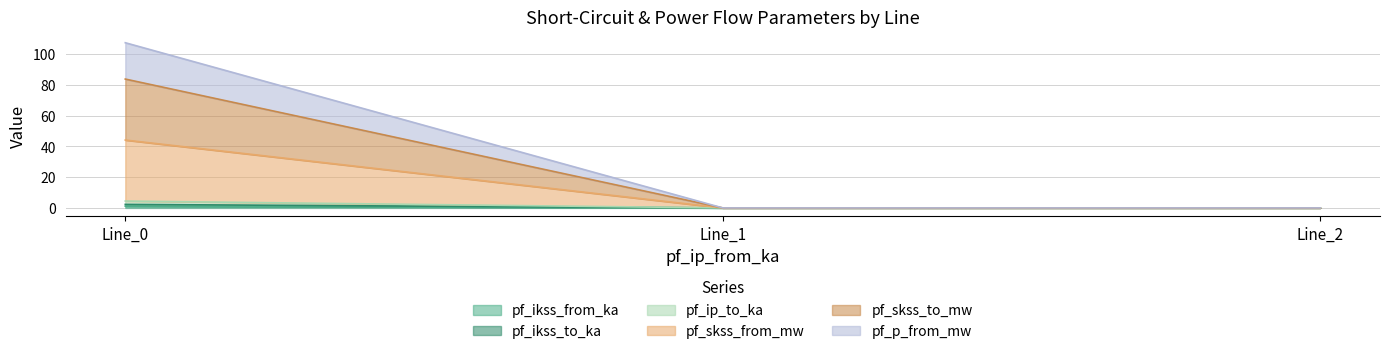

Reading right to left, transcribe all the data shown in this chart.

pf_ikss_from_ka: 0.0	0.0	1.1
pf_ikss_to_ka: 0.0	0.0	2.3
pf_ip_to_ka: 0.0	0.0	4.5
pf_skss_from_mw: 0.0	0.0	44.2
pf_skss_to_mw: 0.0	0.0	83.9
pf_p_from_mw: 0.0	0.0	107.5